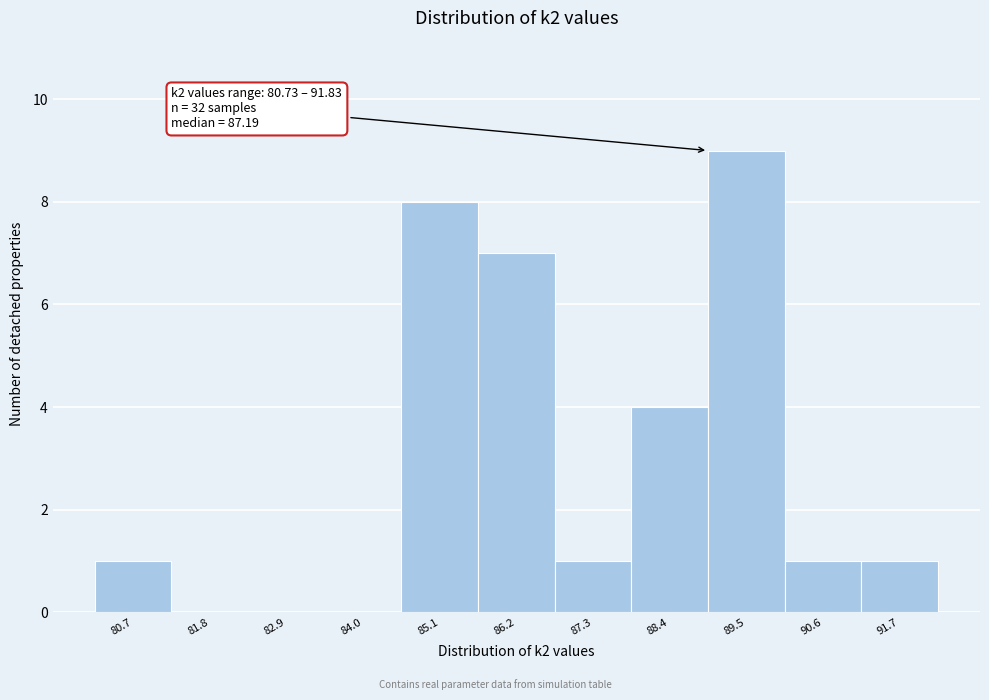

Reading right to left, extract all data points from this chart.

91.7=1	90.6=1	89.5=9	88.4=4	87.3=1	86.2=7	85.1=8	84.0=0	82.9=0	81.8=0	80.7=1